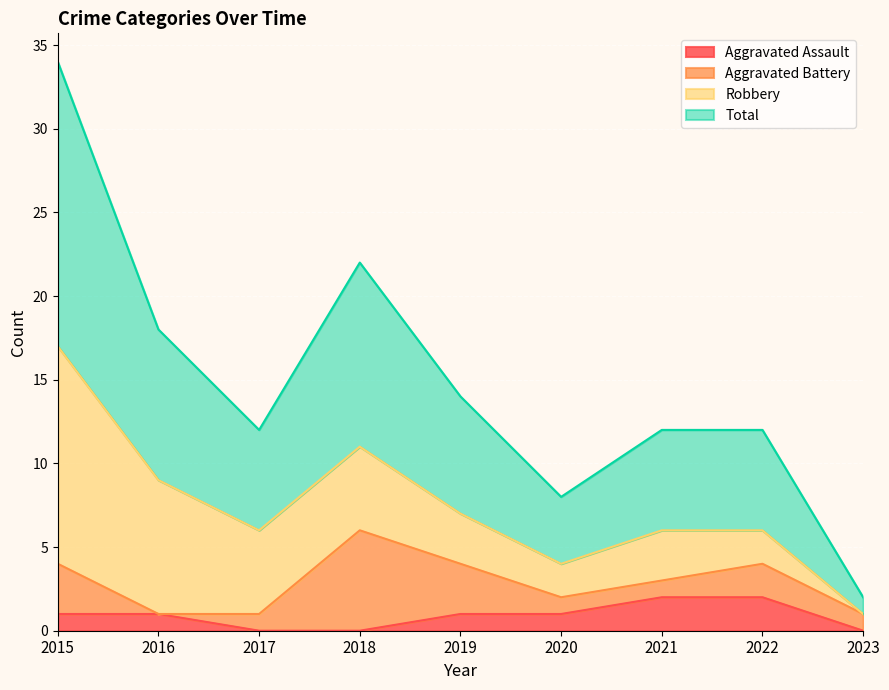

What is the difference between the maximum and minimum values in the Aggravated Assault series?

2